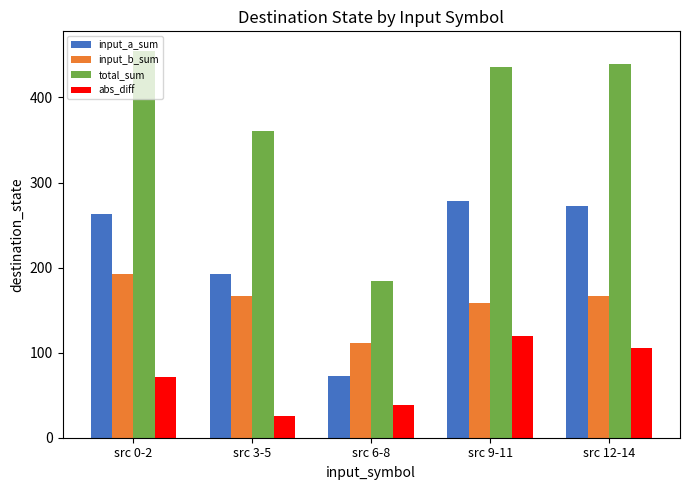

How many categories are shown in the chart?

5